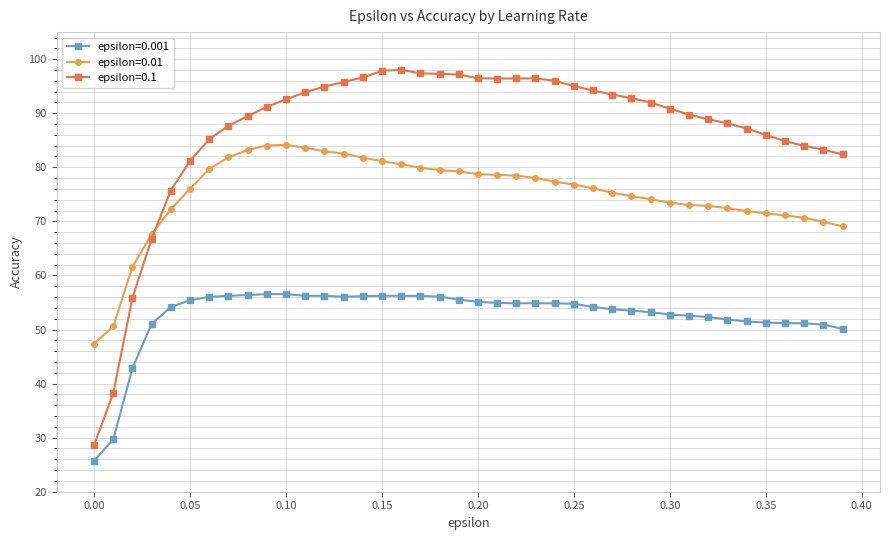

Count the number of categories in the chart.

40